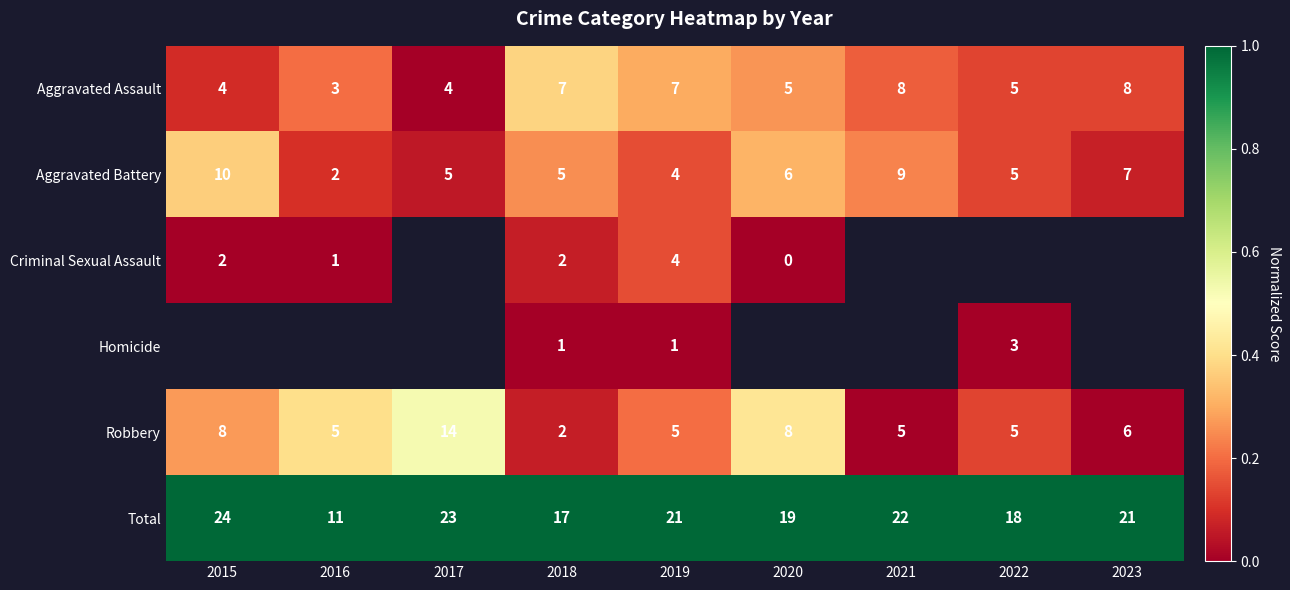

Is the value of Criminal Sexual Assault at 2020 greater than the value of Aggravated Assault at 2019?

No